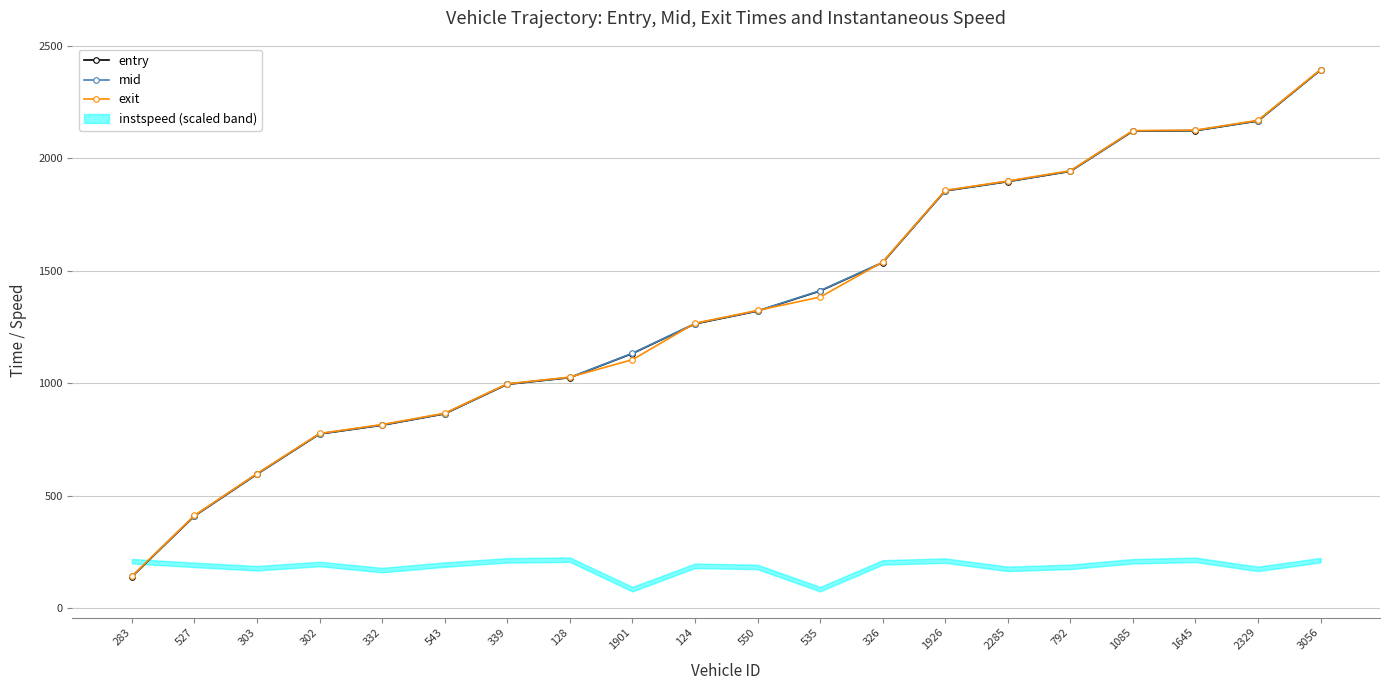

After their last crossing, which series has the higher values: exit or mid?

exit